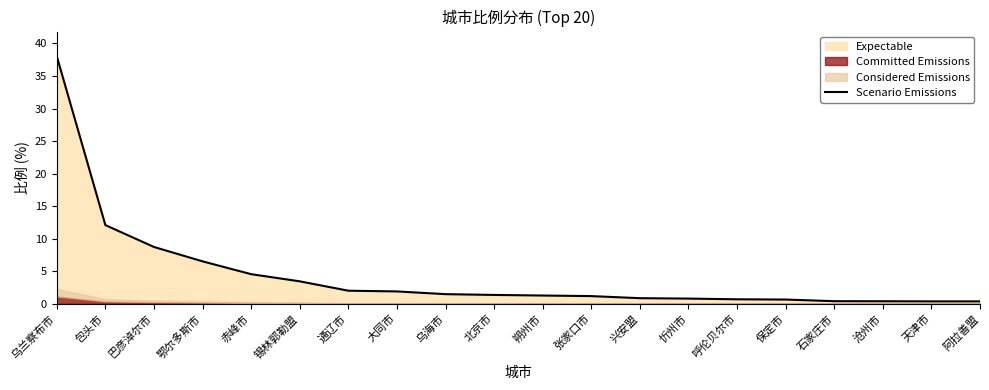

Which has a higher value, 北京市 or 忻州市?

北京市